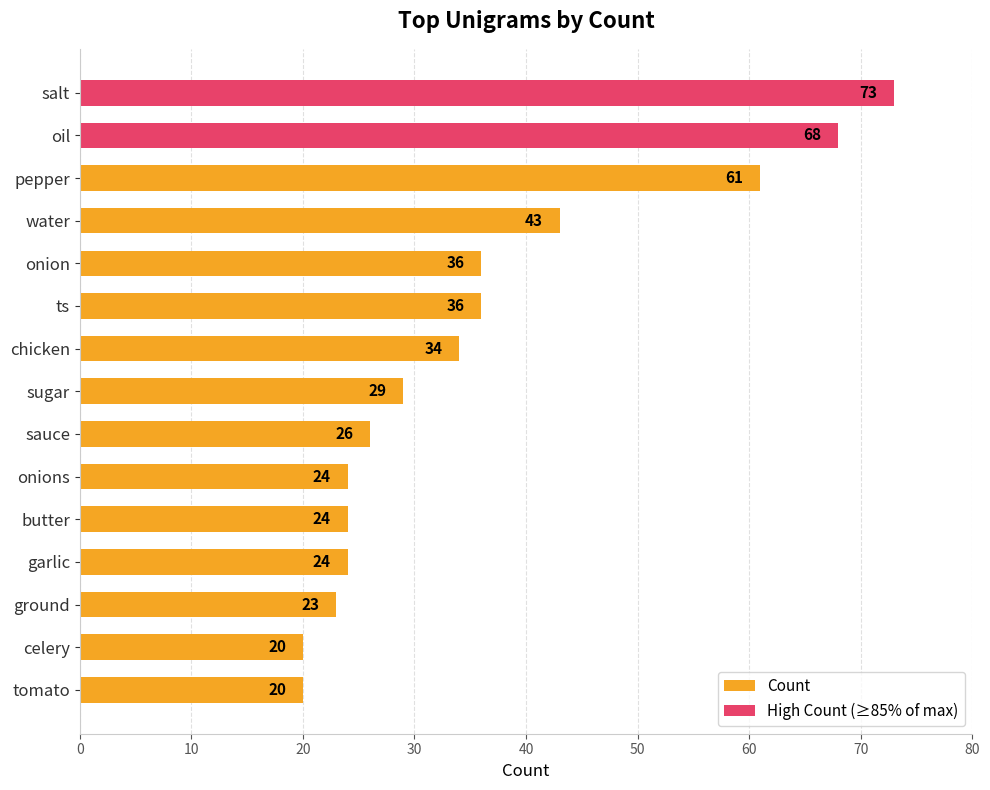

What is the maximum value shown in the chart?

73